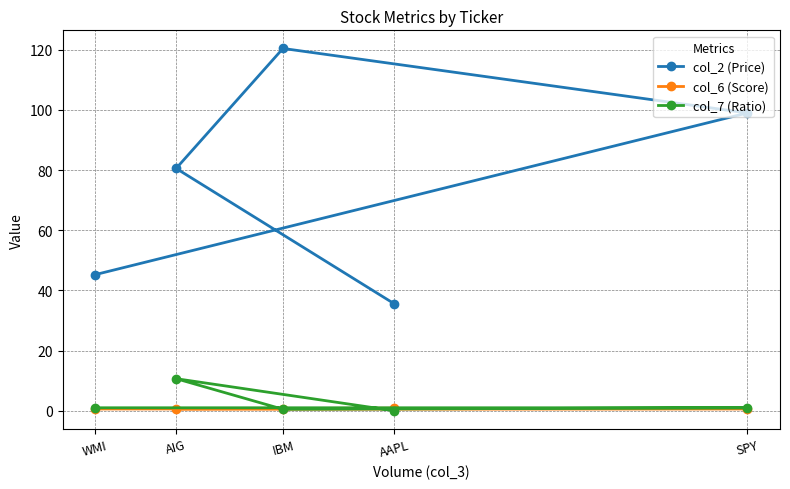

What is the average value of the col_7 (Ratio) series?

2.6